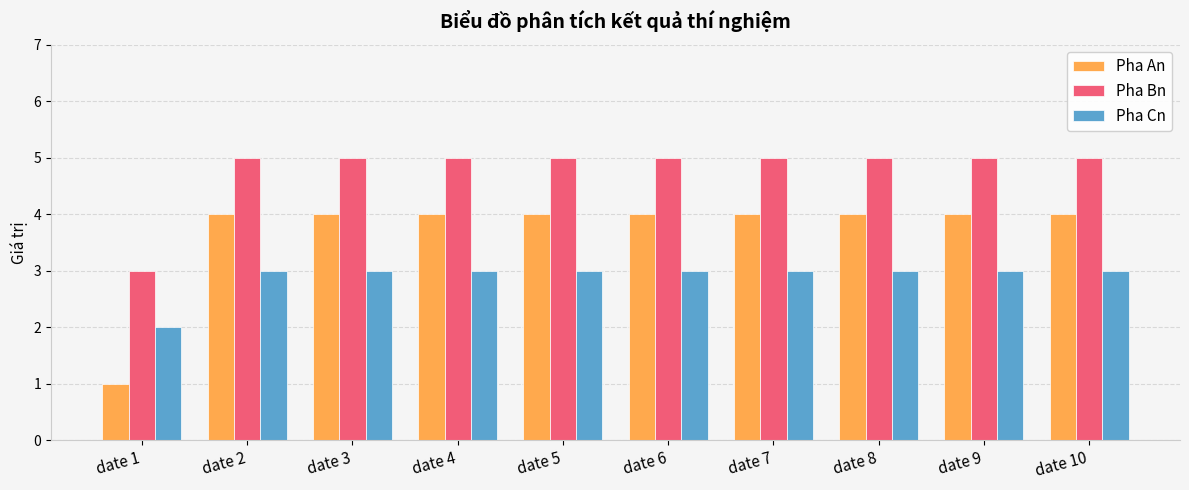

Does the chart contain stacked bars?

No